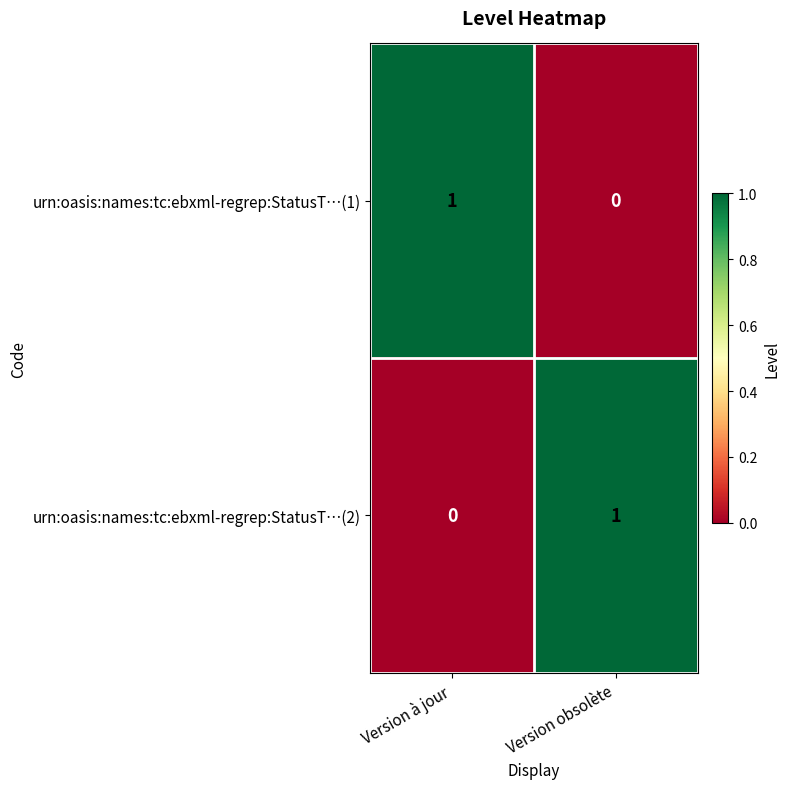

Which category has the lowest value in the urn:oasis:names:tc:ebxml-regrep:StatusT…(1) series?

Version obsolète